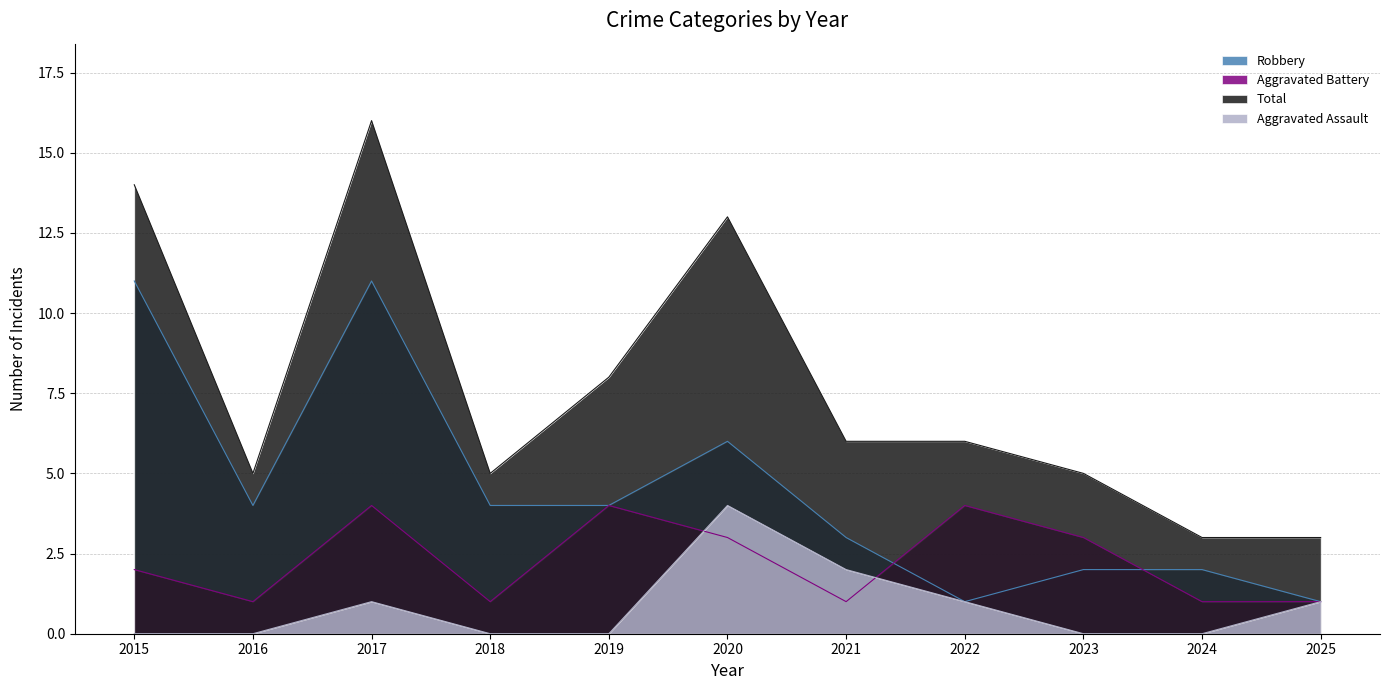

Where is the first local maximum for Robbery?

2017